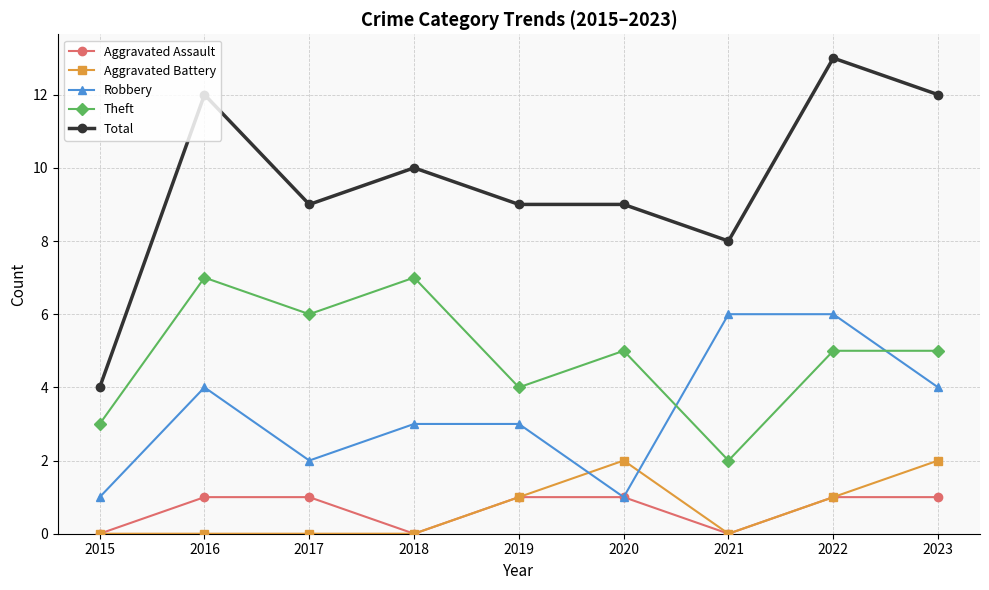

The value of Aggravated Battery at 2021 is 0. True or false?

True